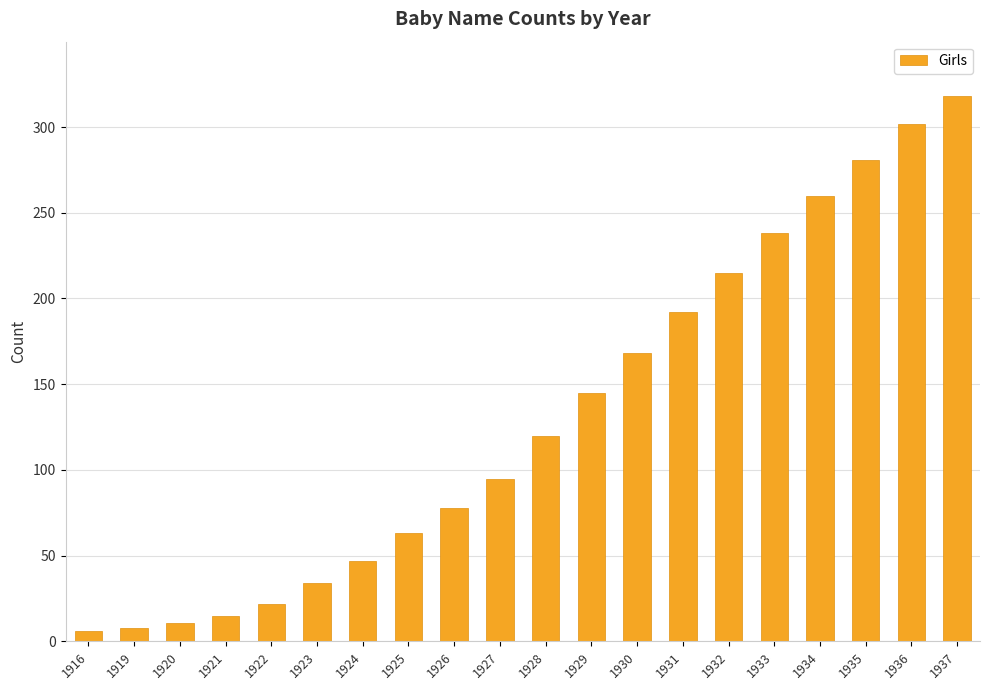

True or false: the data shows 302 at 1936.

True